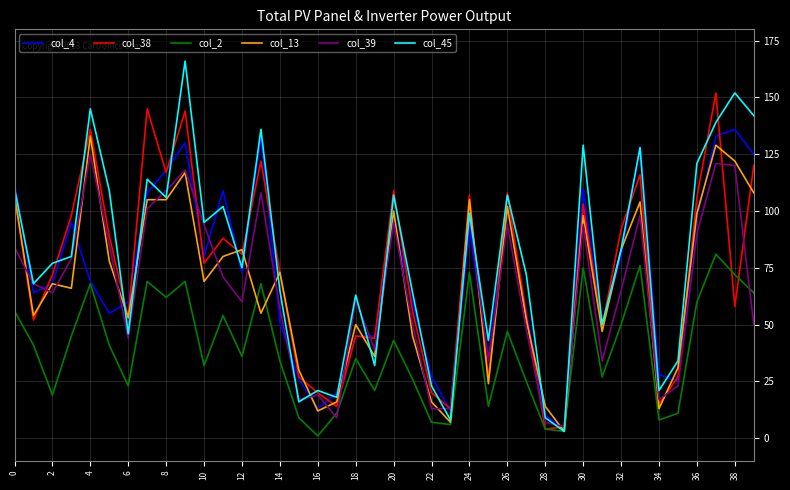

Reading right to left, extract all data points from this chart.

col_4: 125	136	133	97	25	28	128	80	49	110	4	10	56	101	35	92	12	27	60	96	45	45	20	13	26	51	133	73	109	80	130	118	108	60	55	69	95	68	64	112
col_38: 120	58	152	106	27	15	116	92	49	103	5	4	54	108	26	107	13	20	56	109	44	45	14	20	27	73	122	81	88	77	144	117	145	53	89	136	98	72	52	107
col_2: 64	72	81	60	11	8	76	50	27	75	3	4	25	47	14	73	6	7	26	43	21	35	11	1	9	34	68	36	54	32	69	62	69	23	41	68	45	19	41	56
col_13: 108	122	129	99	31	13	104	83	47	98	3	14	52	102	24	105	7	16	45	100	36	50	16	12	30	73	55	83	80	69	117	105	105	53	78	133	66	68	54	107
col_39: 50	120	121	90	23	17	98	65	34	94	5	7	48	94	34	97	13	13	50	95	39	61	9	19	17	57	108	60	71	94	118	109	101	44	85	125	79	64	68	84
col_45: 142	152	139	121	34	21	128	83	50	129	3	9	72	107	43	99	8	23	64	107	32	63	18	21	16	65	136	75	102	95	166	106	114	46	109	145	80	77	68	110